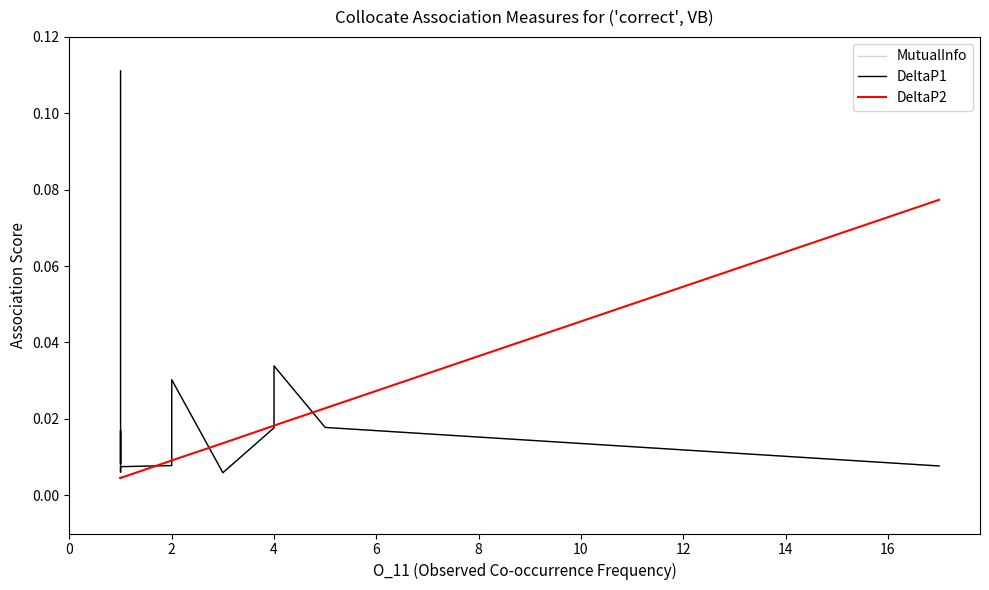

Which series changed the most between 2 and 4?

DeltaP2